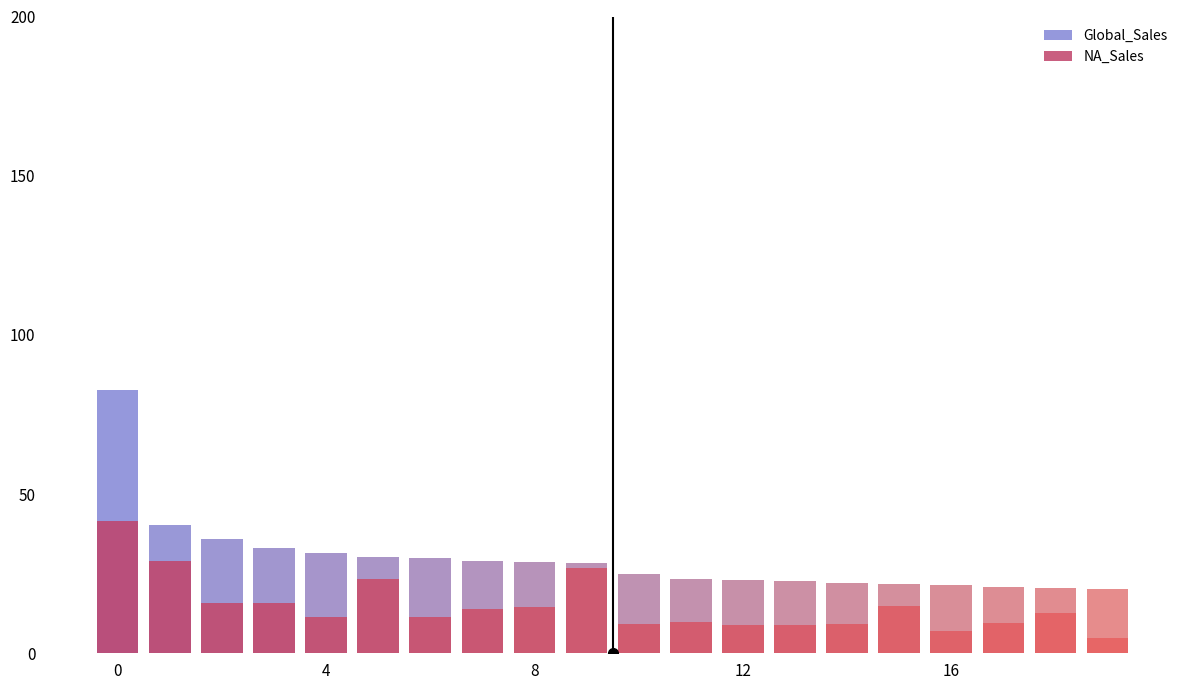

What is the highest value of the NA_Sales series?

41.5